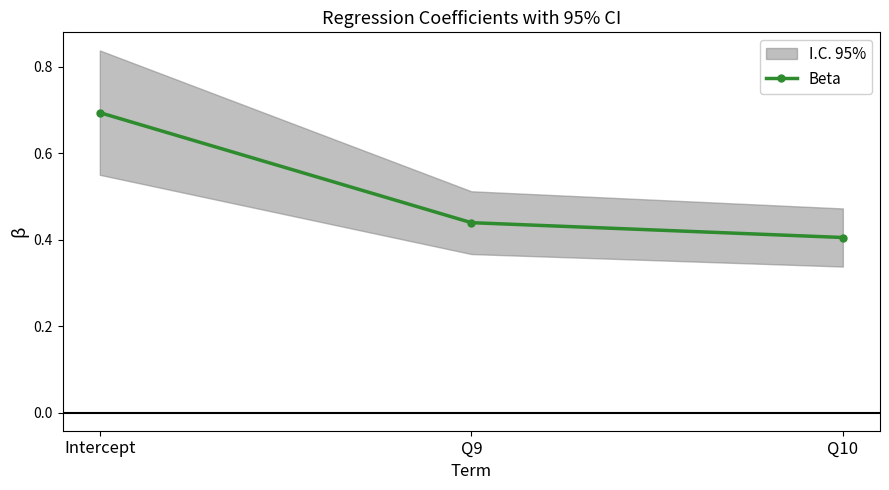

List the labels in order of value, largest first.

Intercept, Q9, Q10